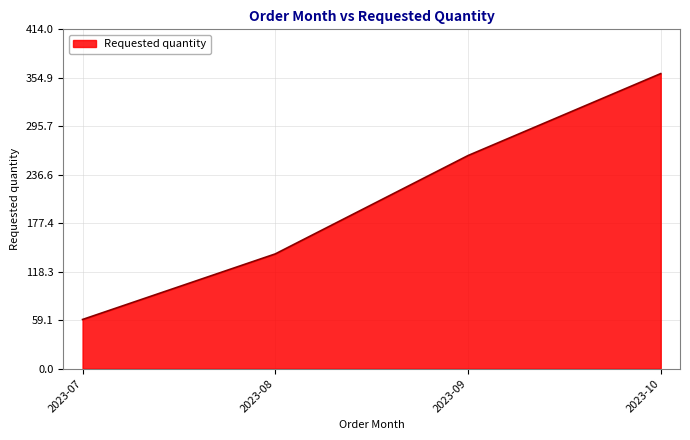

Read the value at 2023-09, to the nearest 10.

260